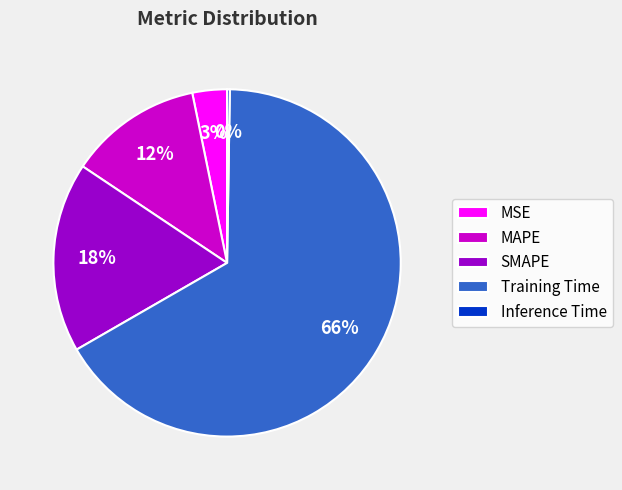

Do Training Time and SMAPE together represent more than half of the pie?

Yes